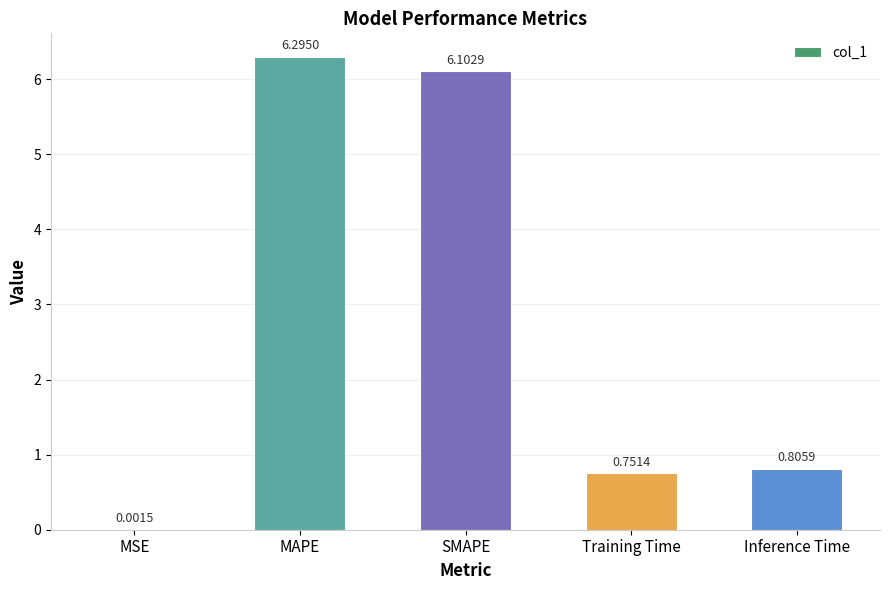

What is the average value?

2.8